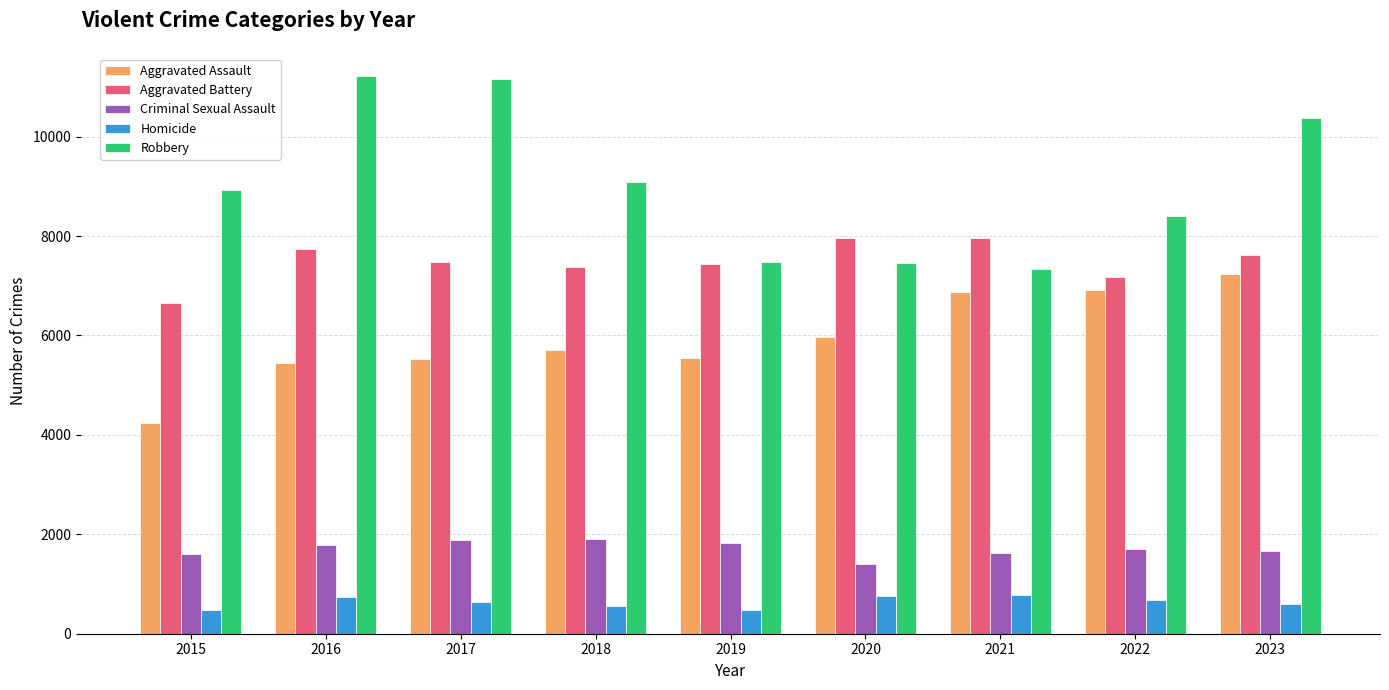

Read the Robbery value at 2023, to the nearest 100.

10400